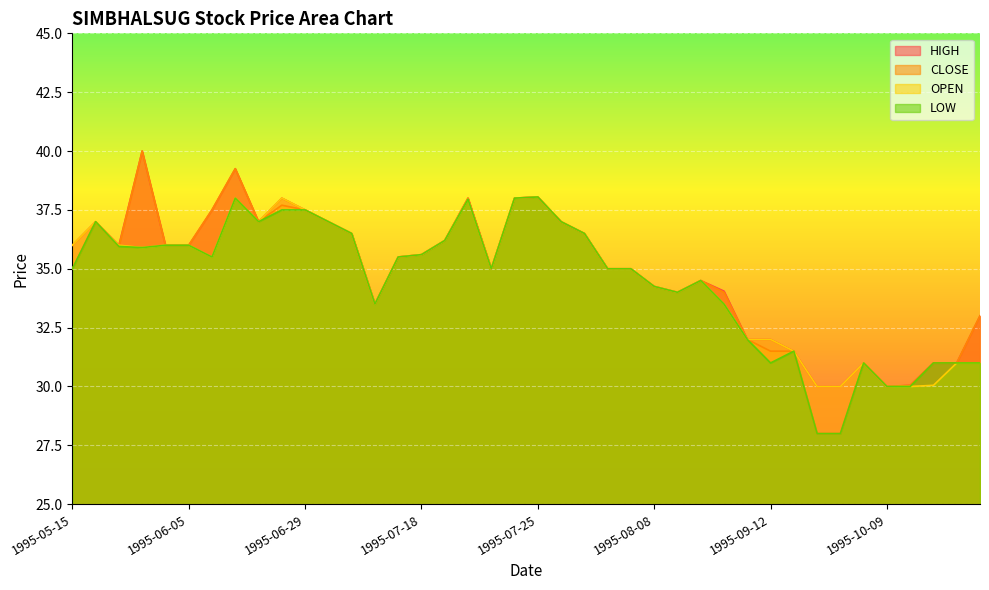

Where is the first local maximum for LOW?

1995-05-22